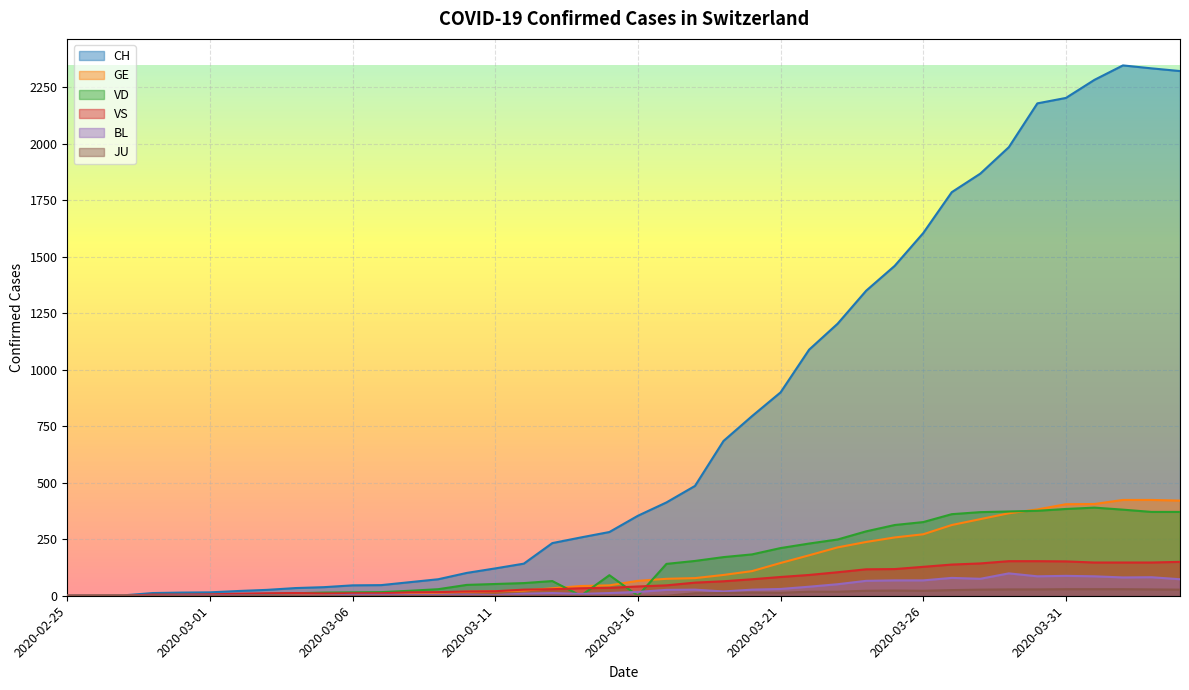

What is the average value of the VD series?

152